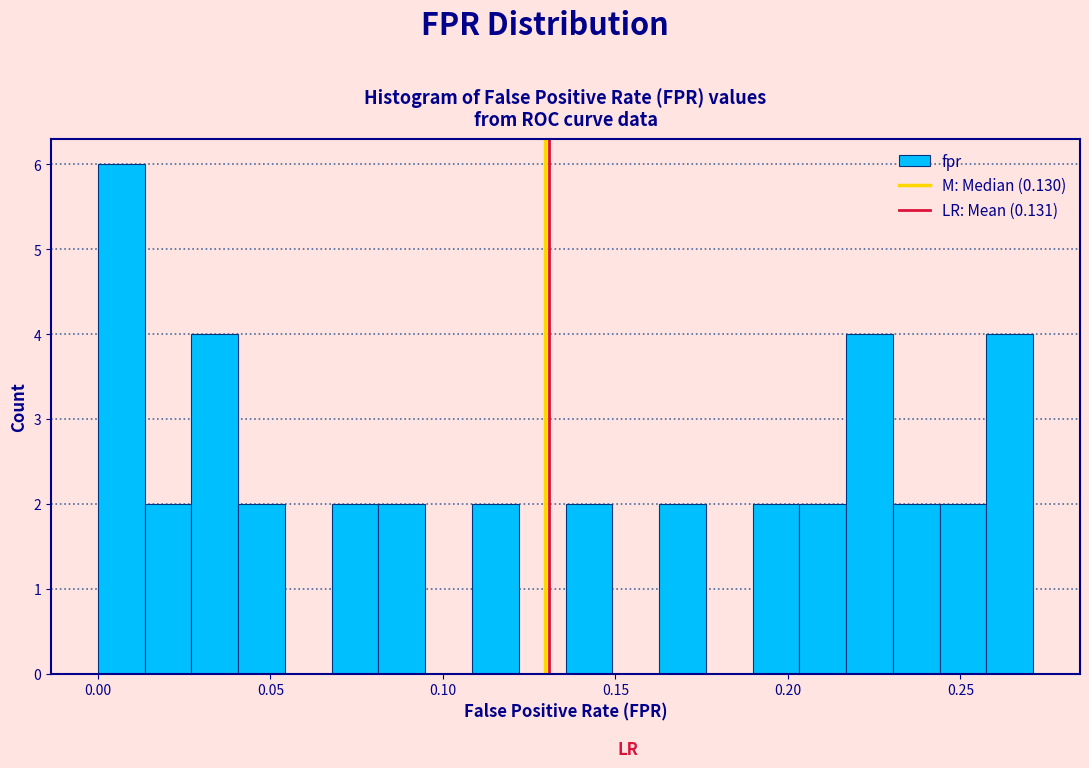

Read against the x-axis, roughly where is the centre of the tallest bar?

0.005